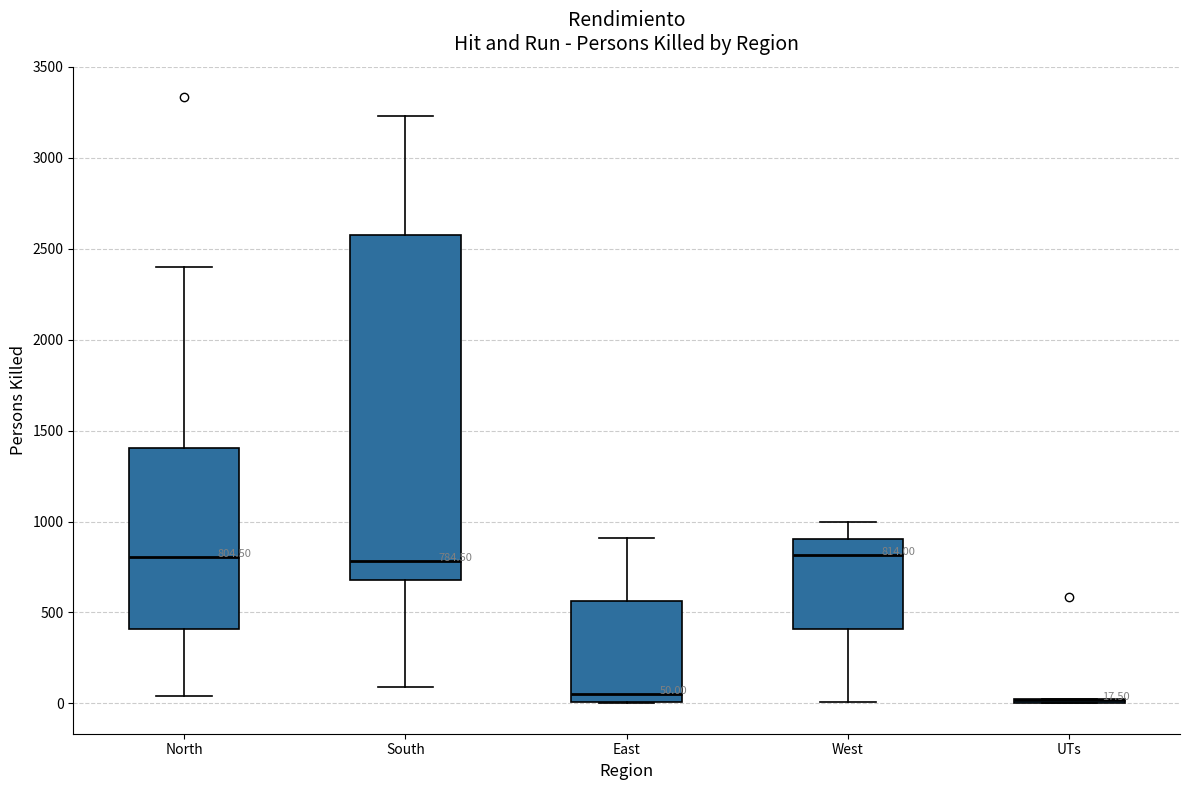

Comparing the boxes themselves (not the whiskers), which one is the tallest?

South